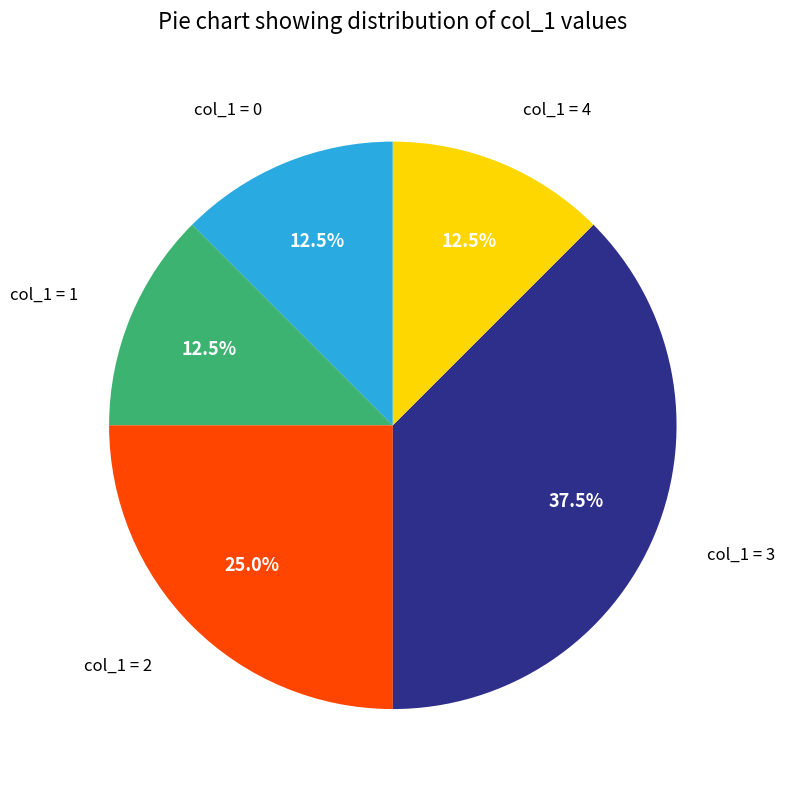

Is there a majority slice in this chart?

No